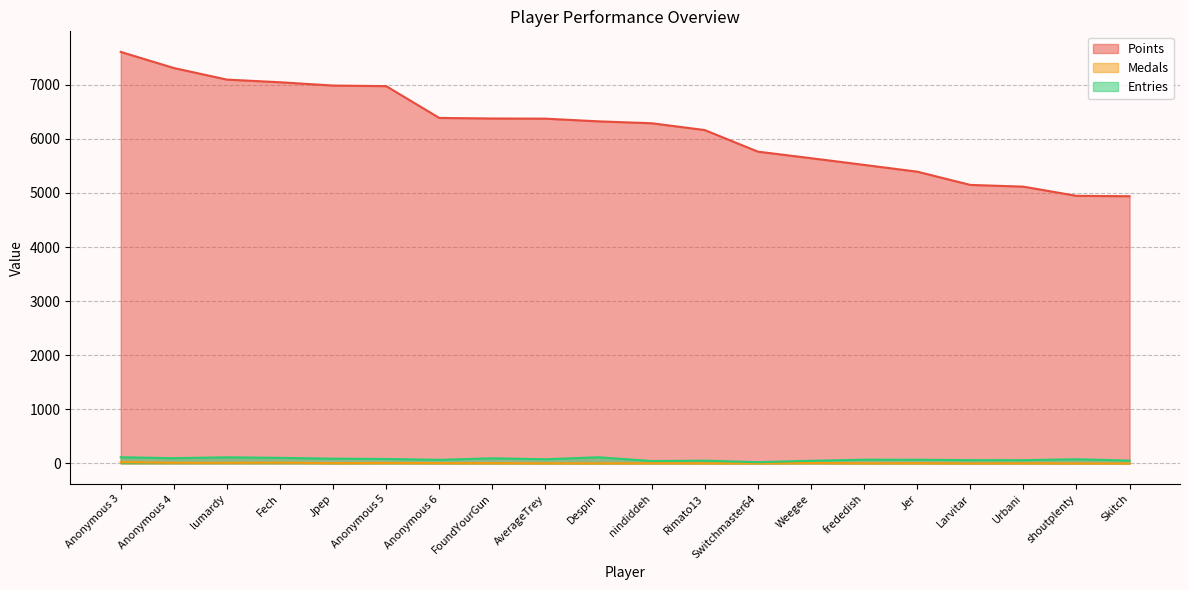

What is the total value across all series at FoundYourGun?

6477